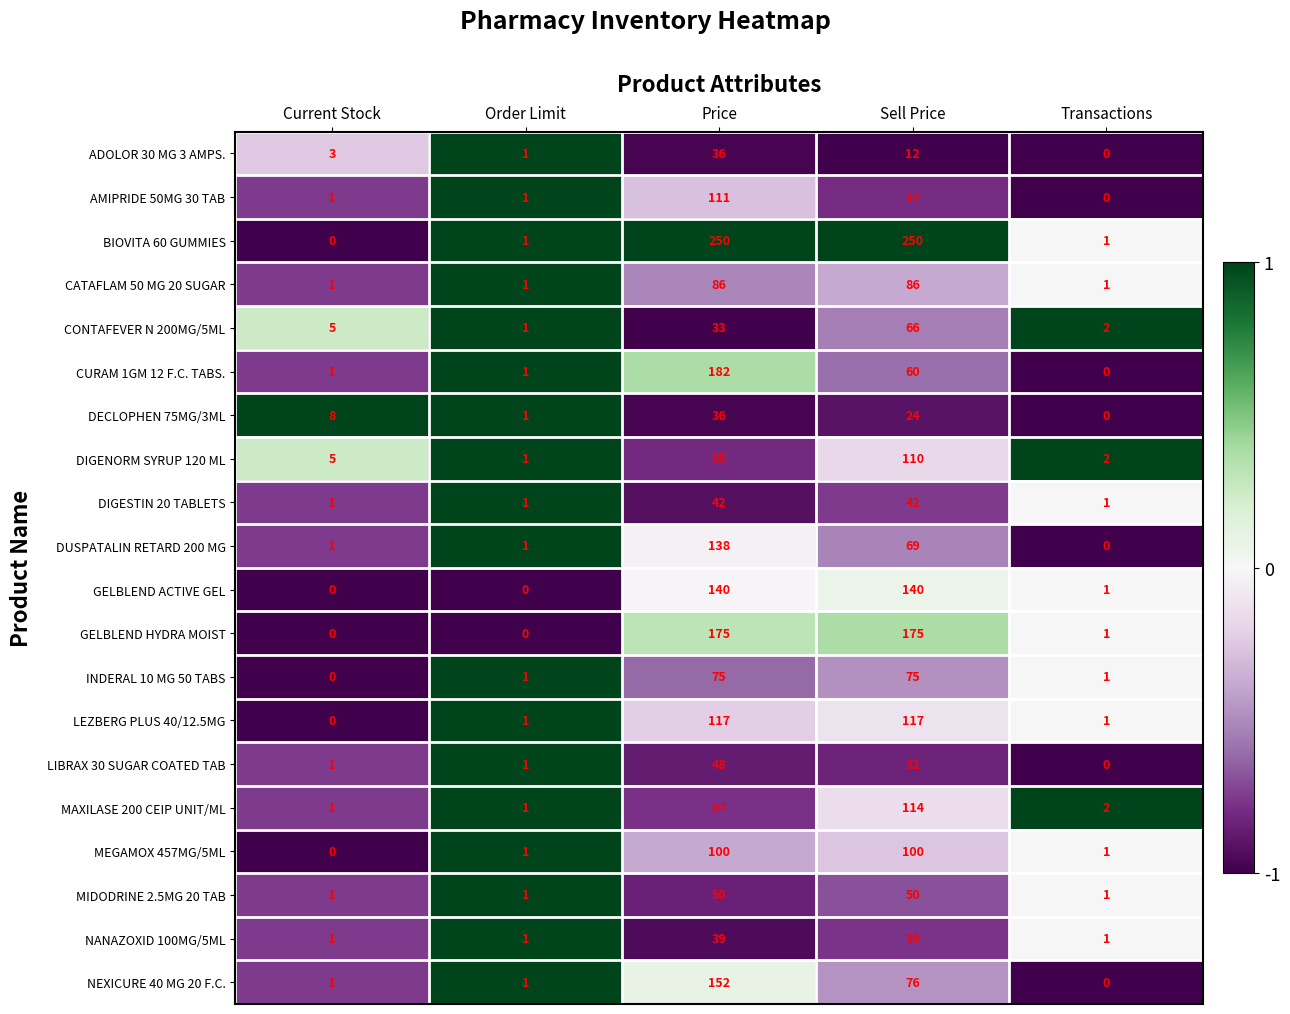

What is the greatest value displayed?

250